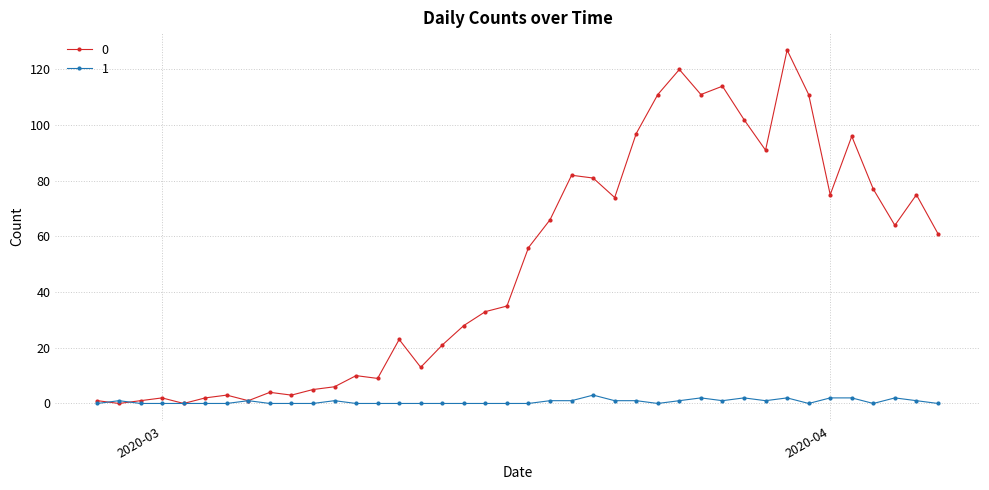

What is the value of the 0 point at the 14th from the left?

9